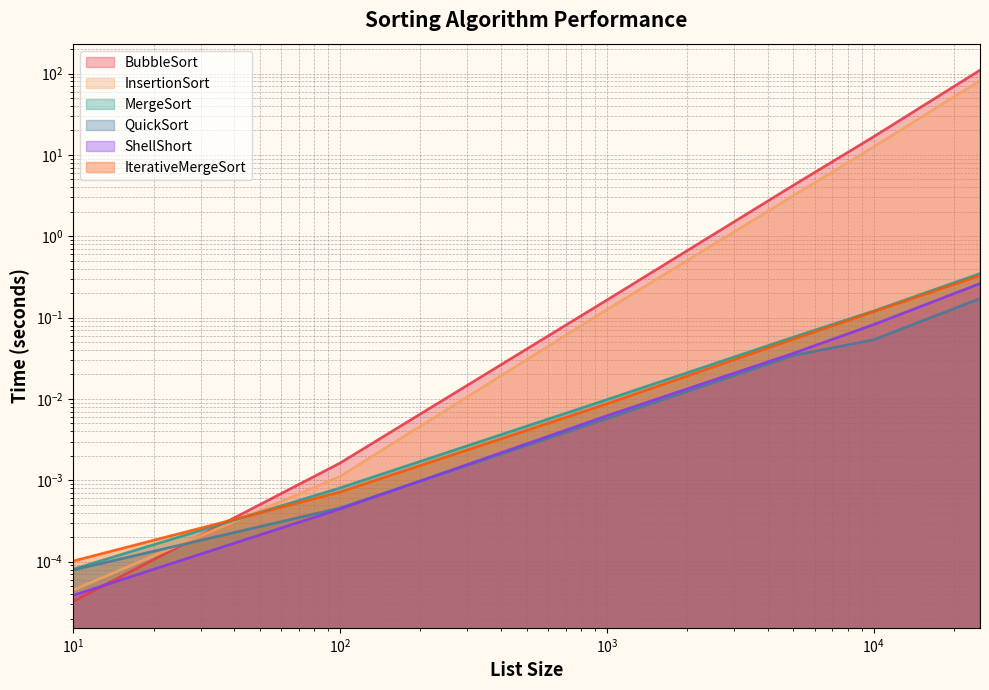

Which series has the widest spread of values?

BubbleSort